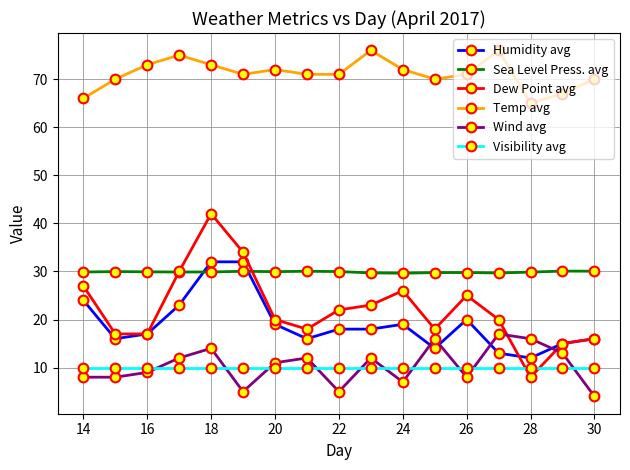

What is the minimum value shown in the chart?

4.0